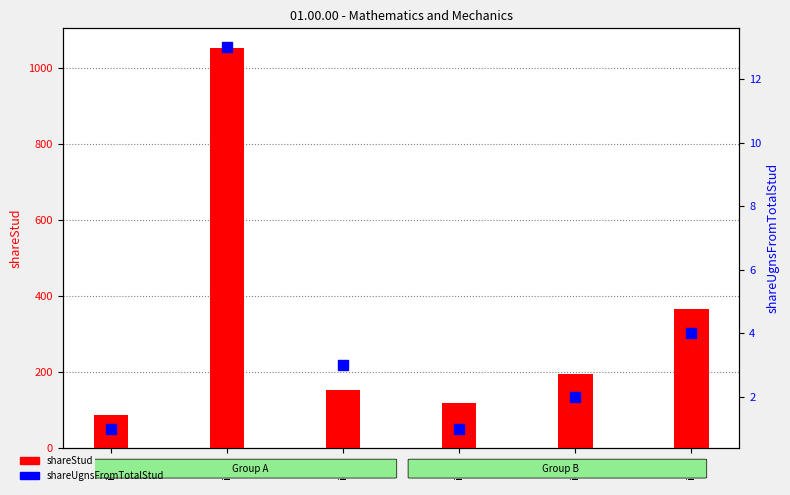

What are all the series names shown in the legend?

shareStud, shareUgnsFromTotalStud